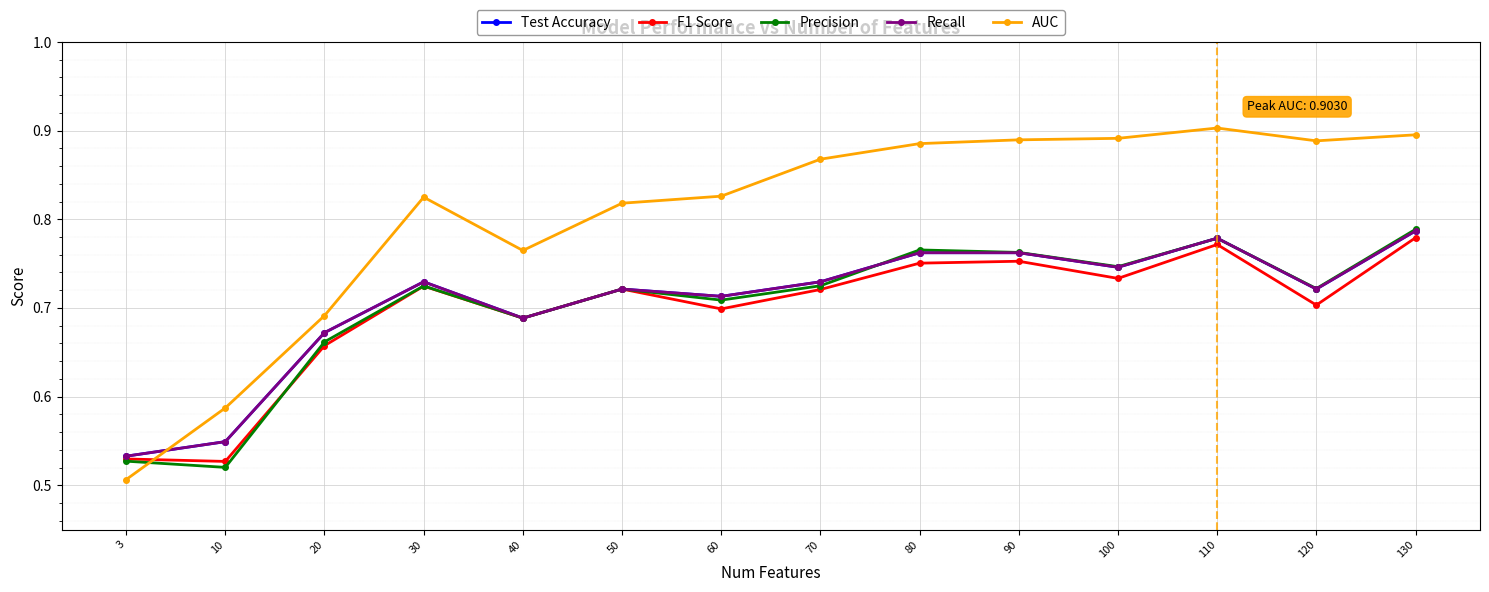

Reading left to right, list all the values displayed in this chart.

Test Accuracy: 3=0.5	10=0.5	20=0.7	30=0.7	40=0.7	50=0.7	60=0.7	70=0.7	80=0.8	90=0.8	100=0.7	110=0.8	120=0.7	130=0.8
F1 Score: 3=0.5	10=0.5	20=0.7	30=0.7	40=0.7	50=0.7	60=0.7	70=0.7	80=0.8	90=0.8	100=0.7	110=0.8	120=0.7	130=0.8
Precision: 3=0.5	10=0.5	20=0.7	30=0.7	40=0.7	50=0.7	60=0.7	70=0.7	80=0.8	90=0.8	100=0.7	110=0.8	120=0.7	130=0.8
Recall: 3=0.5	10=0.5	20=0.7	30=0.7	40=0.7	50=0.7	60=0.7	70=0.7	80=0.8	90=0.8	100=0.7	110=0.8	120=0.7	130=0.8
AUC: 3=0.5	10=0.6	20=0.7	30=0.8	40=0.8	50=0.8	60=0.8	70=0.9	80=0.9	90=0.9	100=0.9	110=0.9	120=0.9	130=0.9